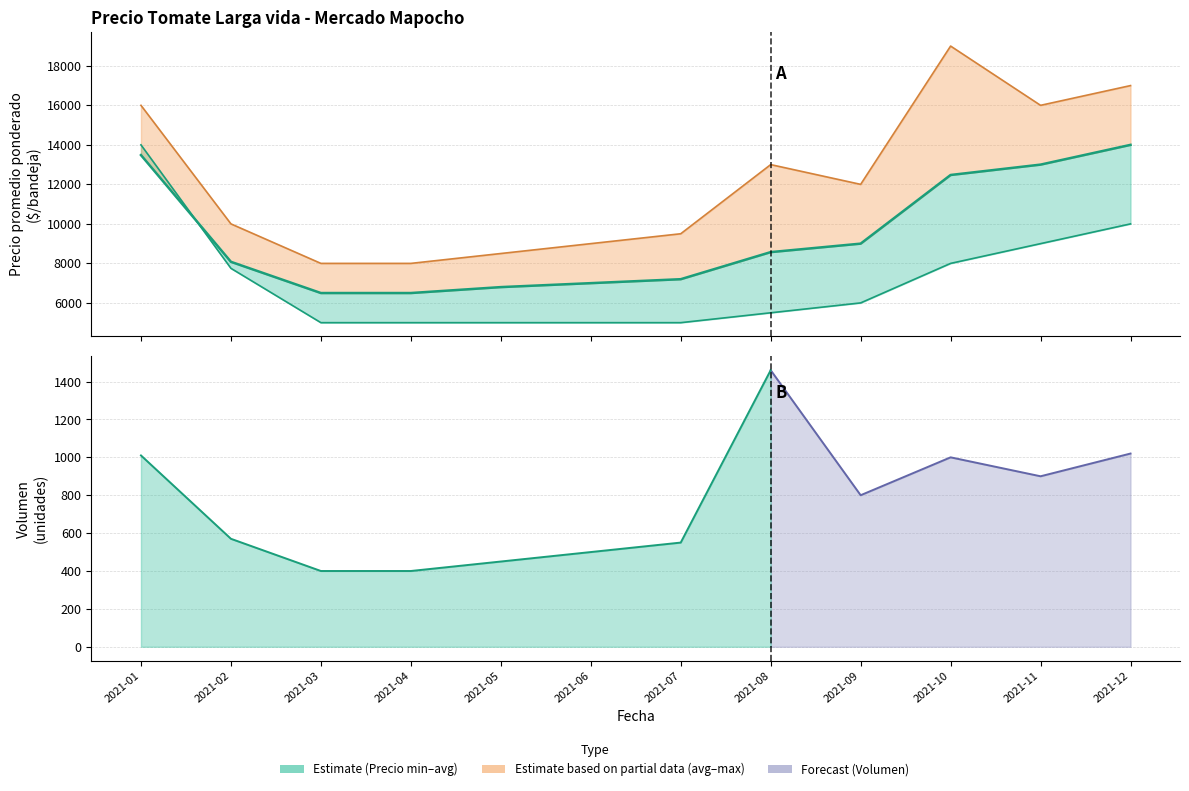

Rank the categories by value from highest to lowest.

2021-12, 2021-01, 2021-11, 2021-10, 2021-09, 2021-08, 2021-02, 2021-07, 2021-06, 2021-05, 2021-03, 2021-04